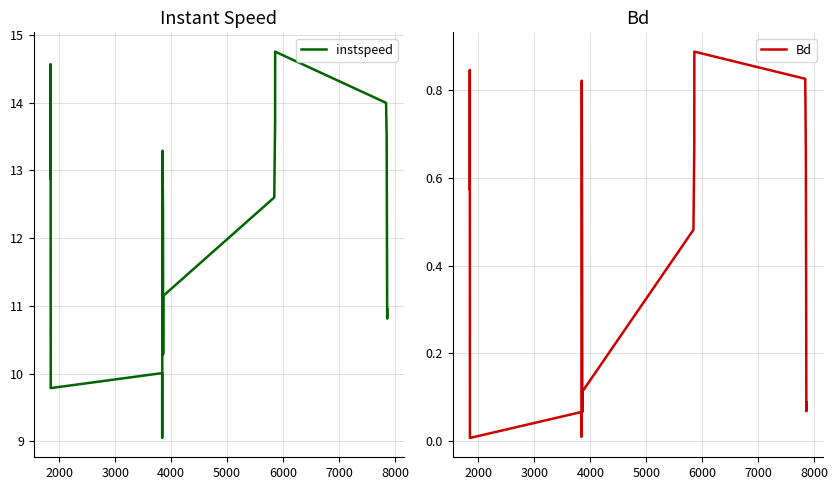

What is the highest value of the instspeed series?

14.8